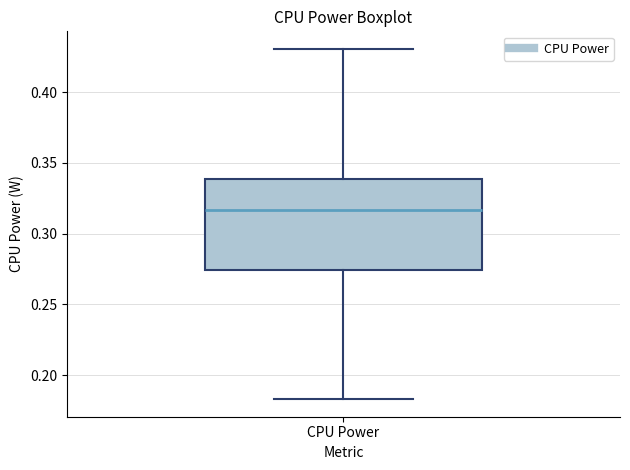

Transcribe this box plot: give where the median line is, the range the box spans, and where the two whiskers end, as read against the y-axis. The values are not printed on the chart, so give them approximately, as read against the axis.

median 0.315, box 0.275 to 0.340, whiskers 0.185 to 0.430